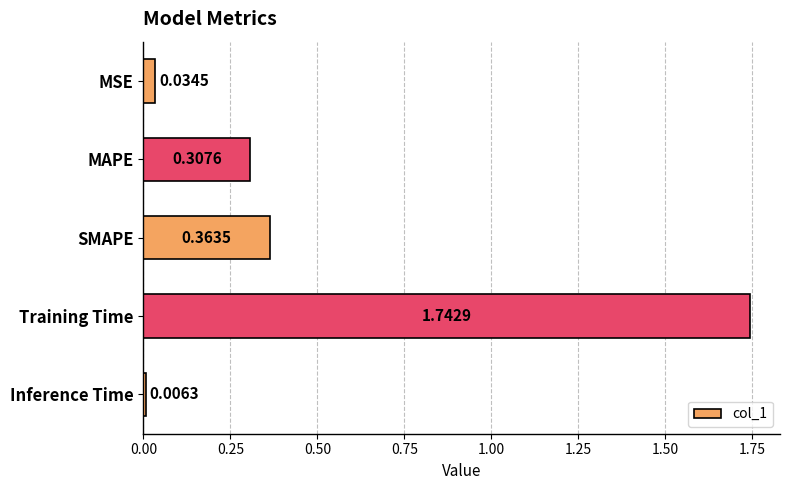

What is the change in value from MSE to MAPE?

+0.3